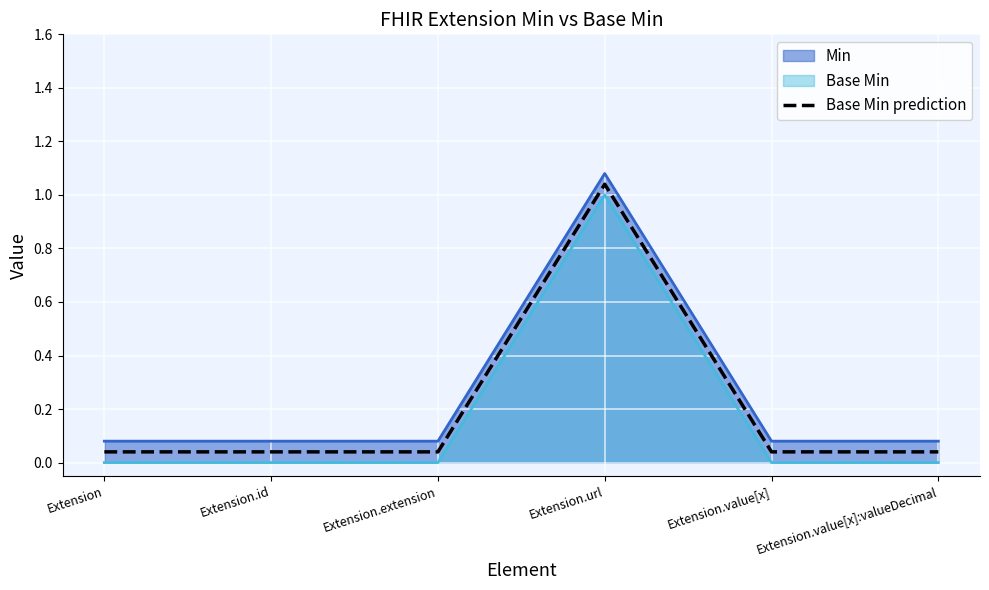

What is the greatest value displayed?

1.0